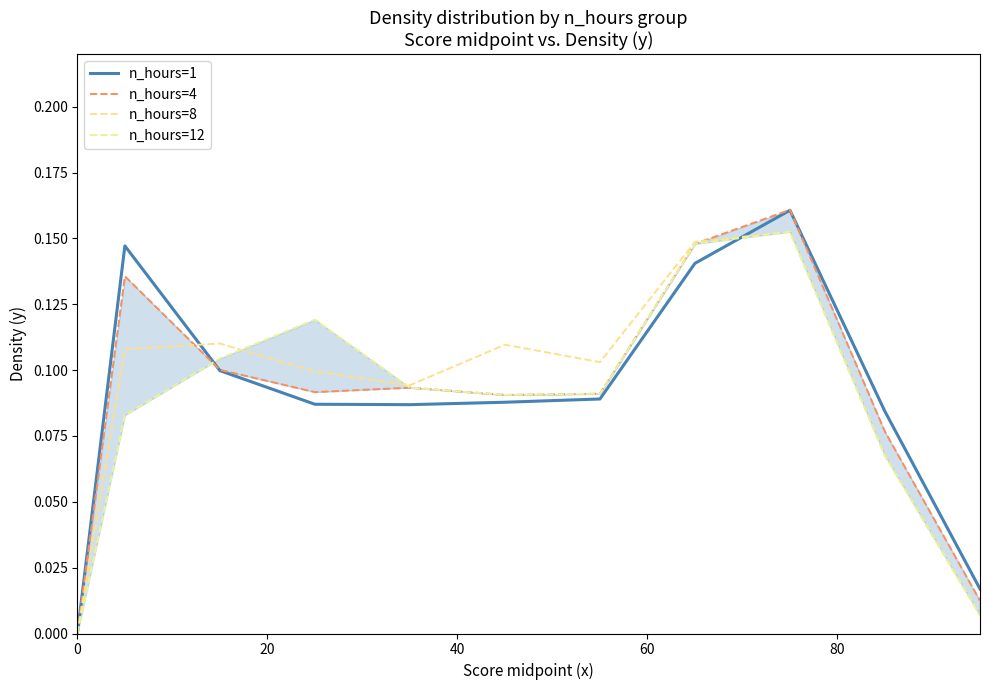

Which series ends up on top after the final intersection of n_hours=1 and n_hours=12?

n_hours=1